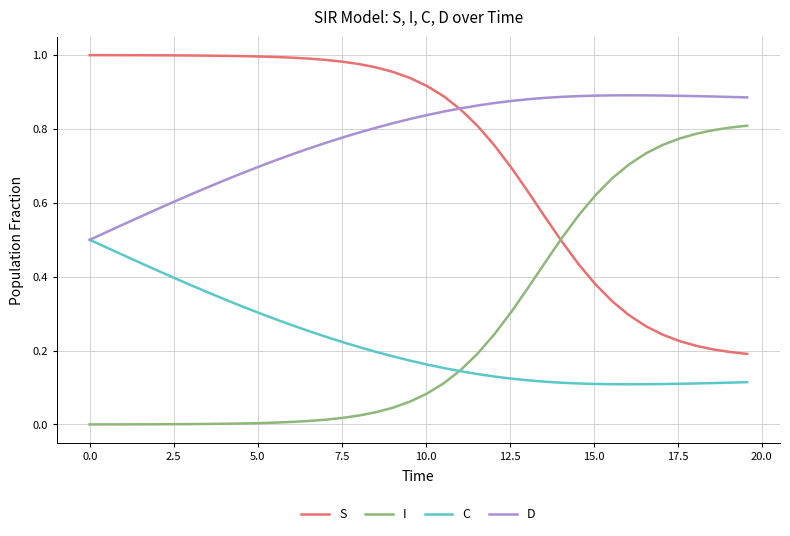

Rank the series by their maximum value, from lowest to highest.

C, I, D, S